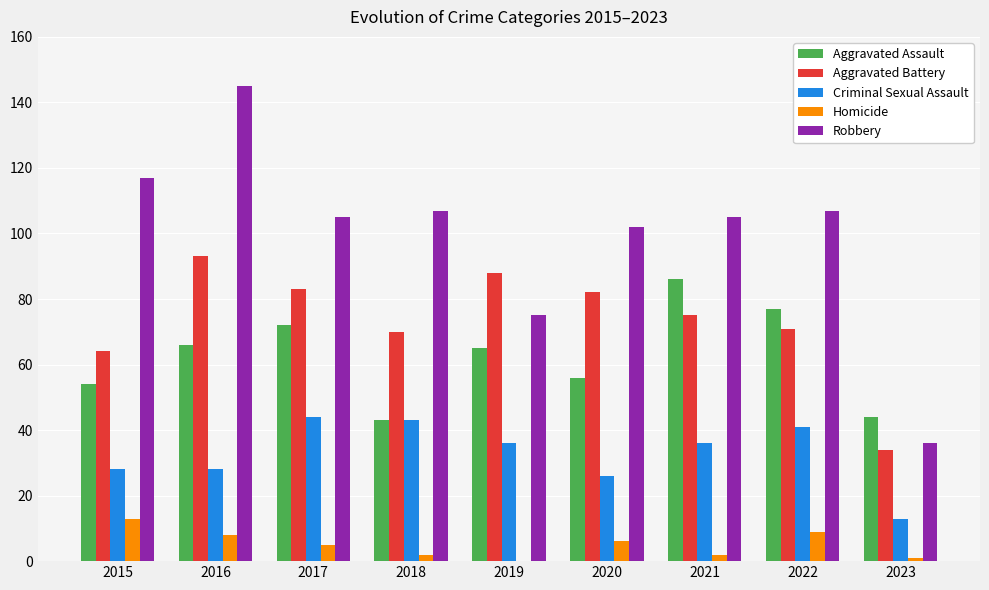

Reading left to right, transcribe all the data shown in this chart.

Aggravated Assault: 54	66	72	43	65	56	86	77	44
Aggravated Battery: 64	93	83	70	88	82	75	71	34
Criminal Sexual Assault: 28	28	44	43	36	26	36	41	13
Homicide: 13	8	5	2	0	6	2	9	1
Robbery: 117	145	105	107	75	102	105	107	36